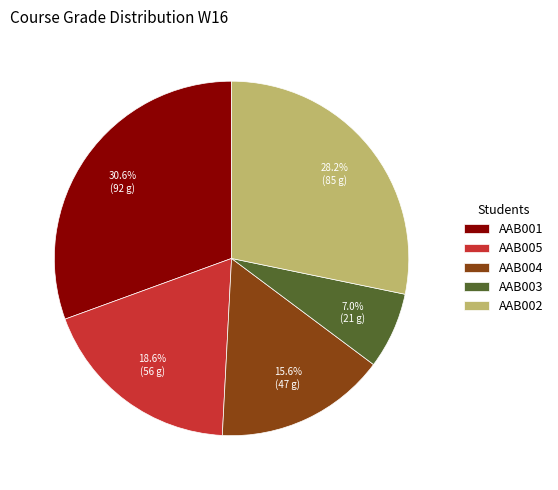

True or false: AAB001 accounts for 31% of the total.

True